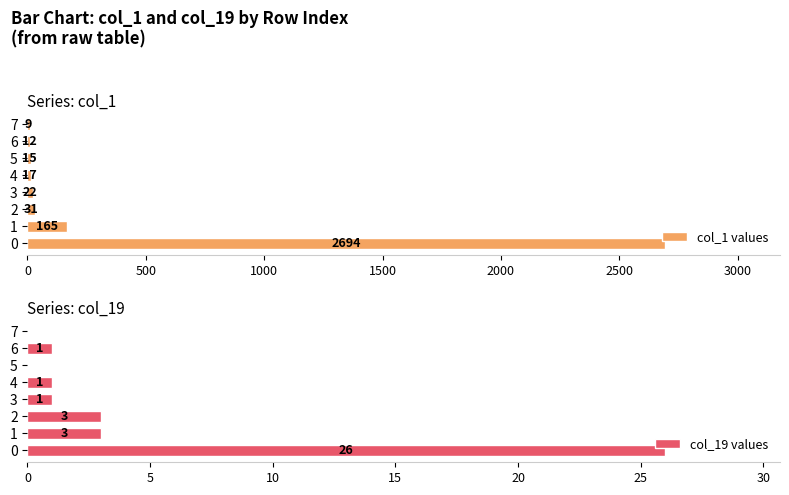

At how many categories does at least one series exceed 1713?

1